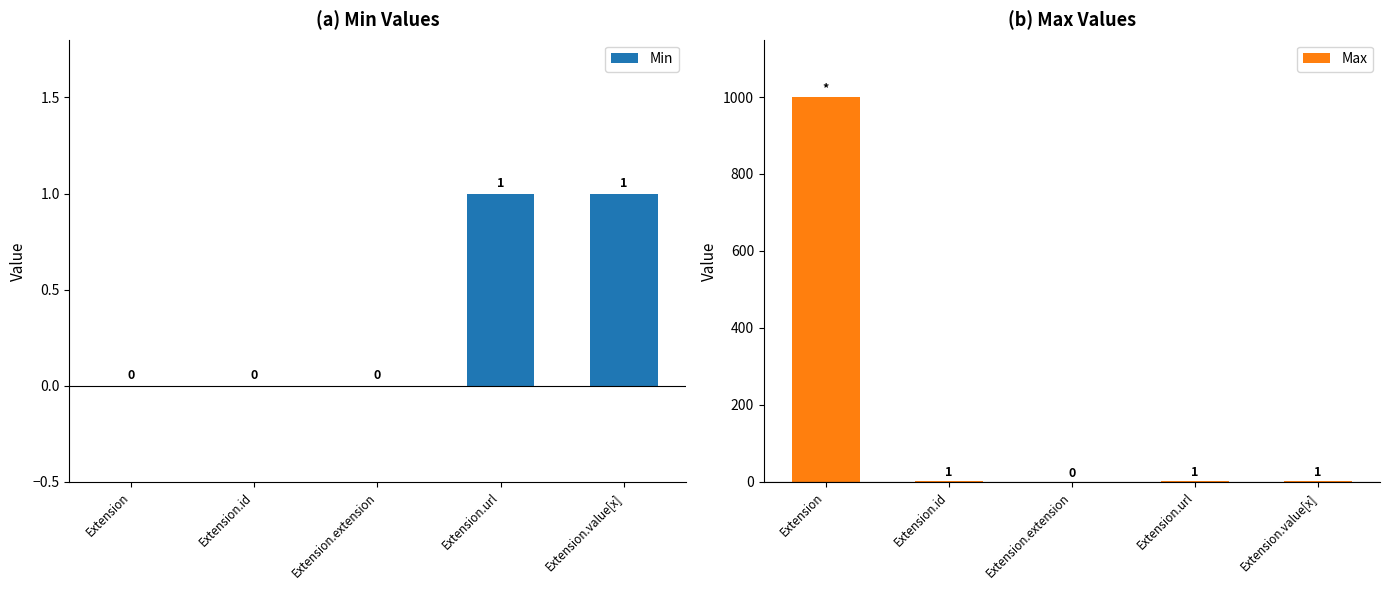

What are all the series names shown in the legend?

Min, Max